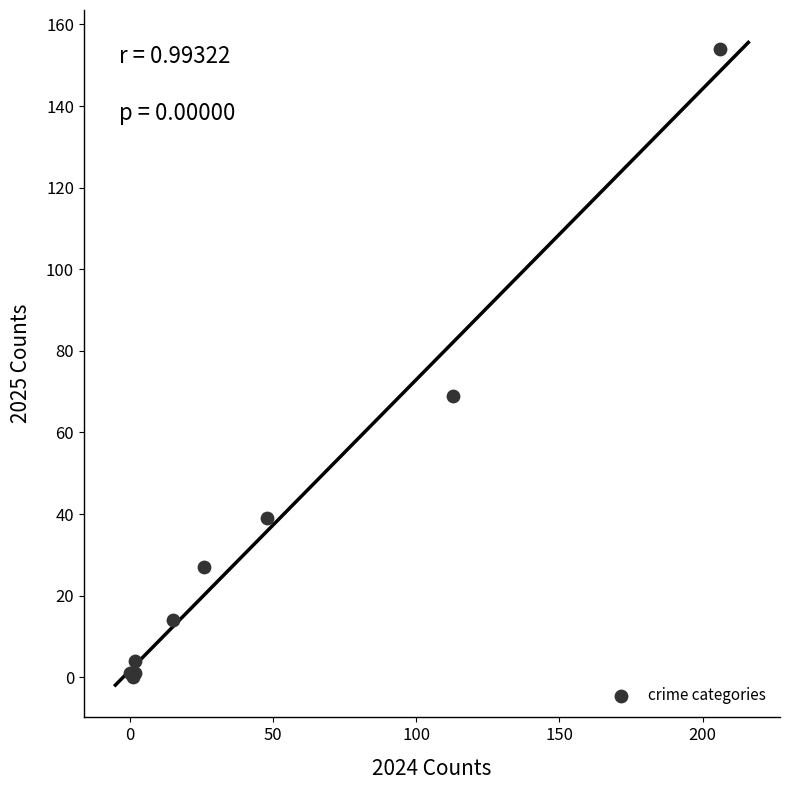

What Y value in the scatter plot is closest to 77?

69